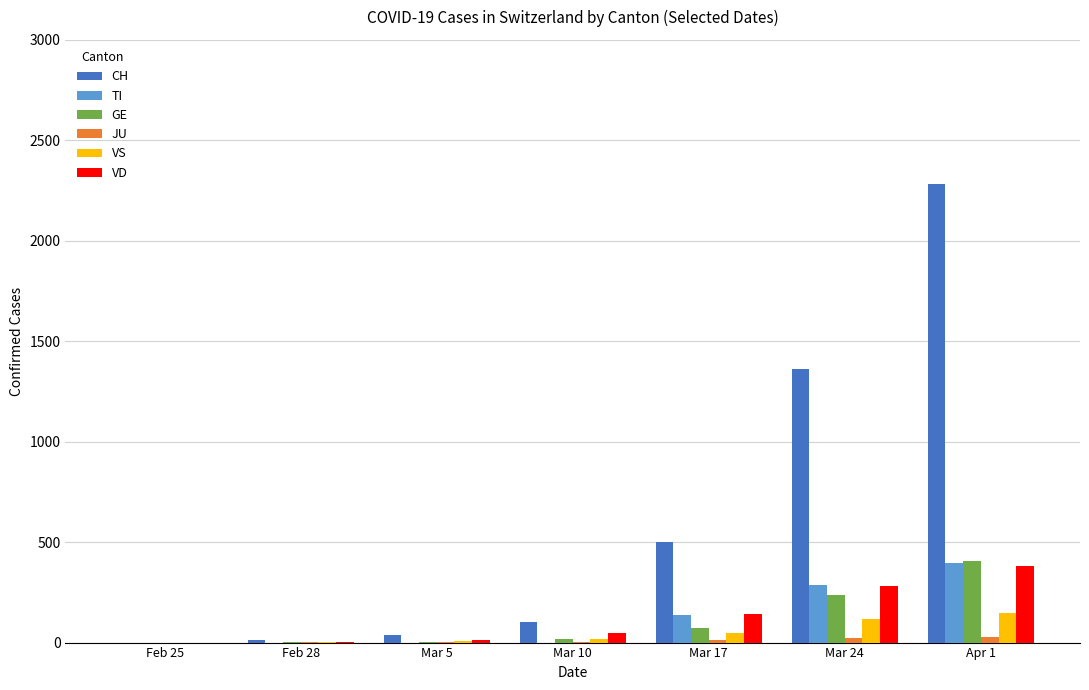

What is the sum of all VS values?

343